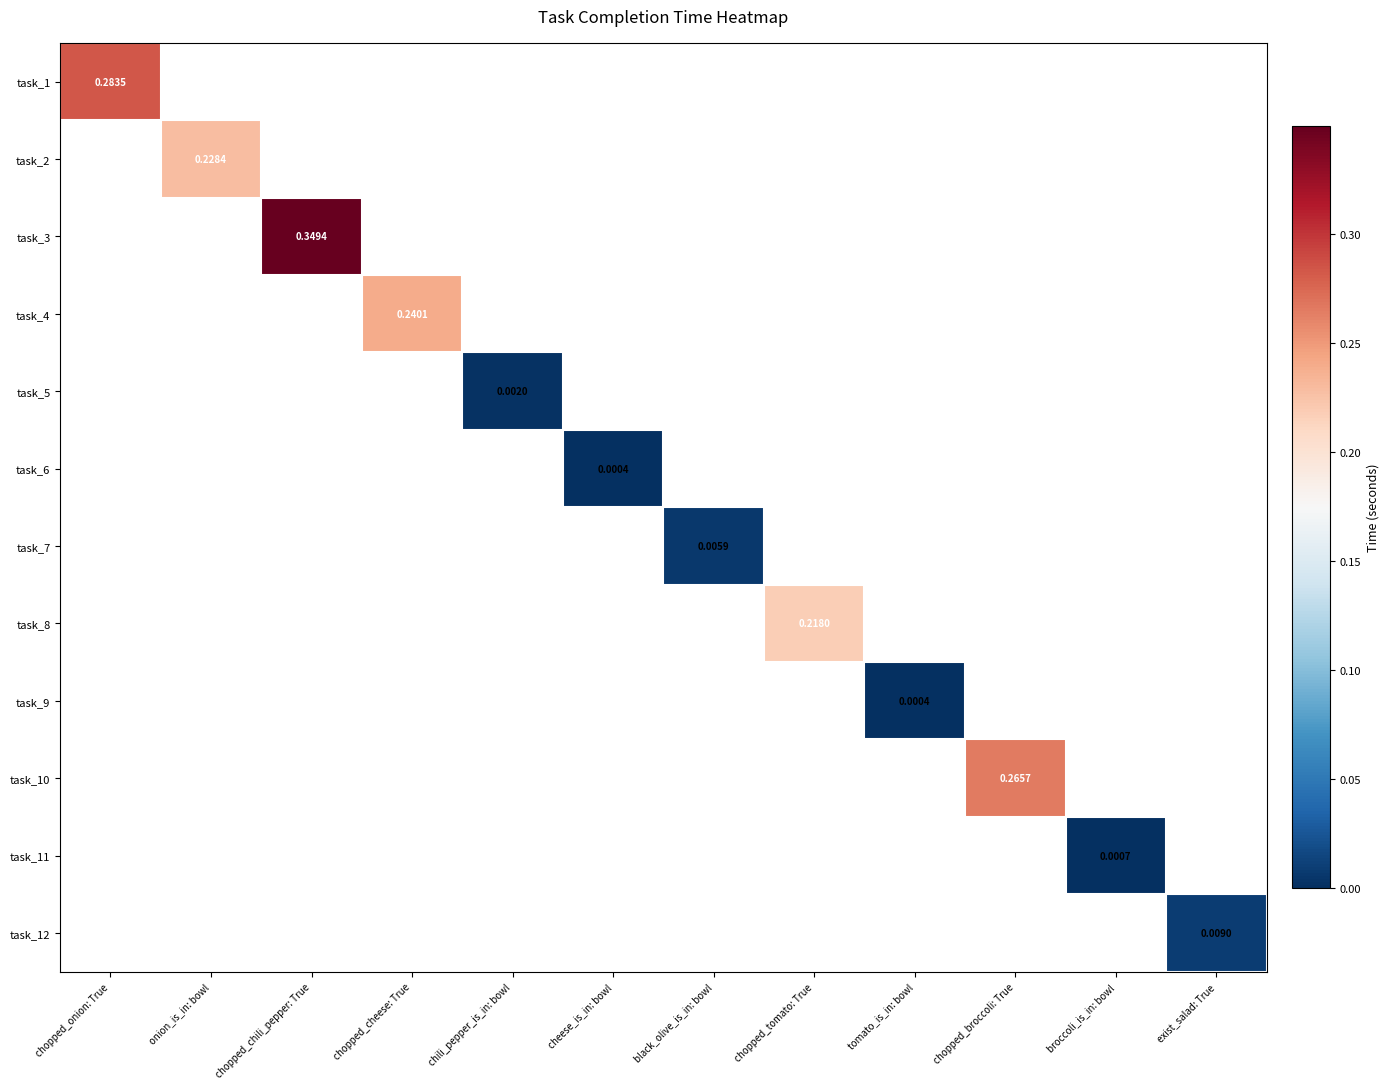

Rank the series at chopped_broccoli: True from highest to lowest value.

task_1, task_2, task_3, task_4, task_5, task_6, task_7, task_8, task_9, task_10, task_11, task_12